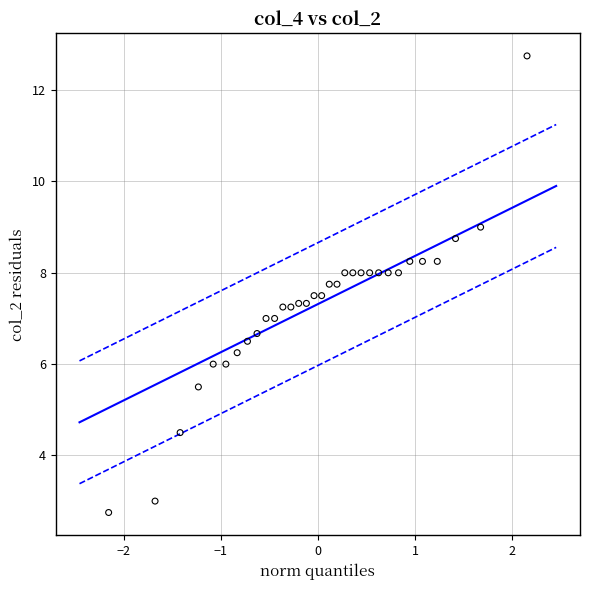

What is the range of Y values (max minus min)?

10.0